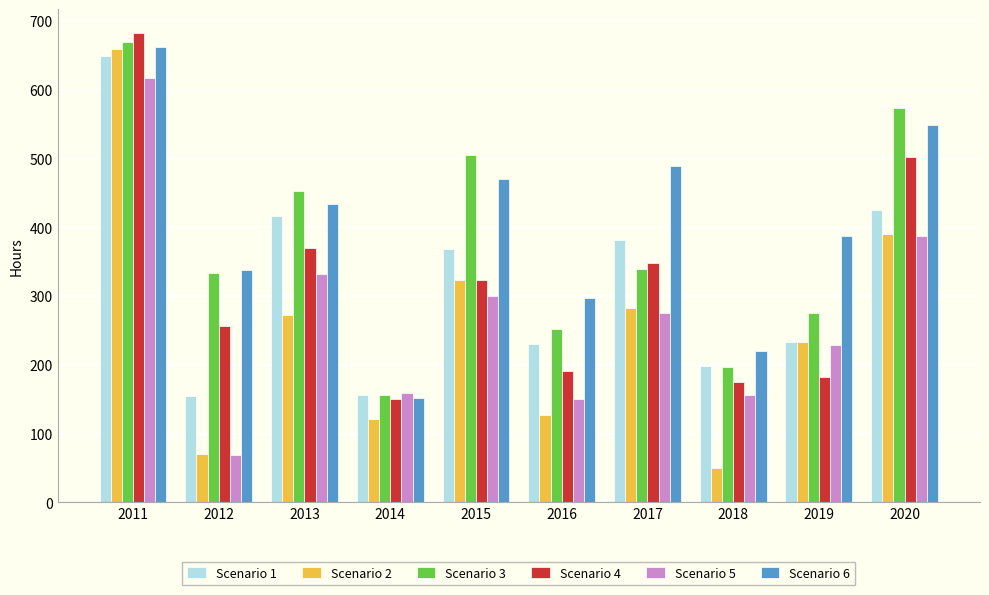

The value of Scenario 6 at 2016 is 134. True or false?

False